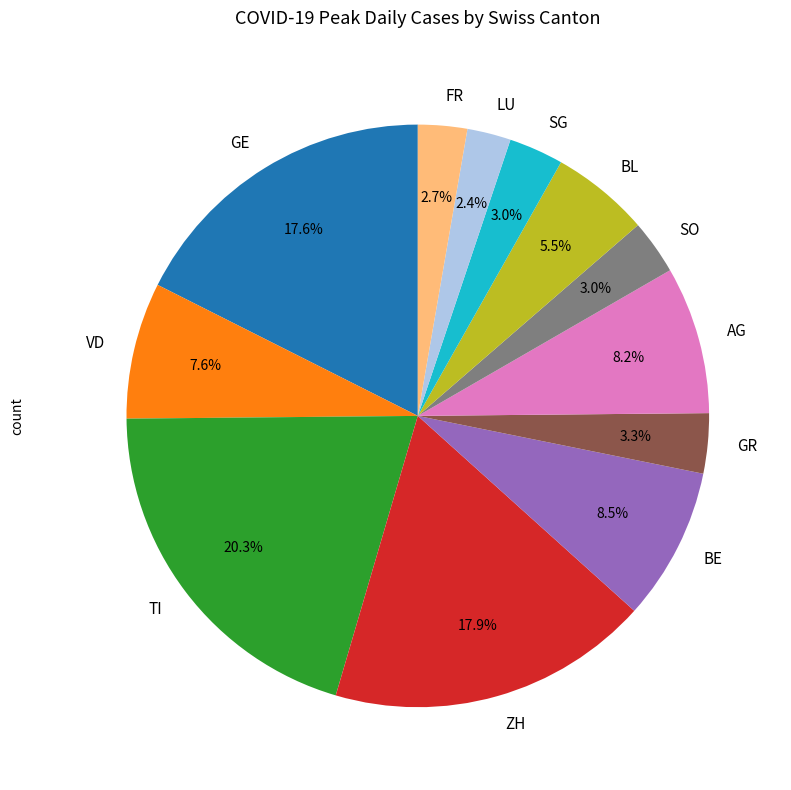

To the nearest percent, what is the combined percentage of LU and GE?

20%